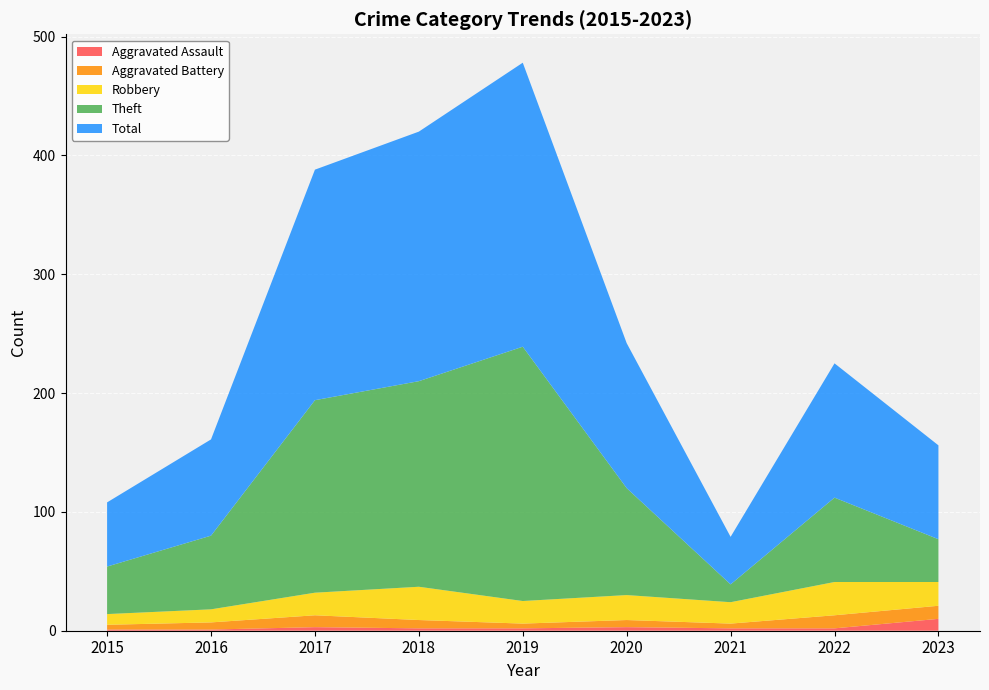

Reading left to right, list all the values displayed in this chart.

Aggravated Assault: 1	1	3	2	2	3	2	2	10
Aggravated Battery: 4	6	10	7	4	6	4	11	11
Robbery: 9	11	19	28	19	21	18	28	20
Theft: 40	62	162	173	214	90	15	71	36
Total: 54	81	194	210	239	122	40	113	79